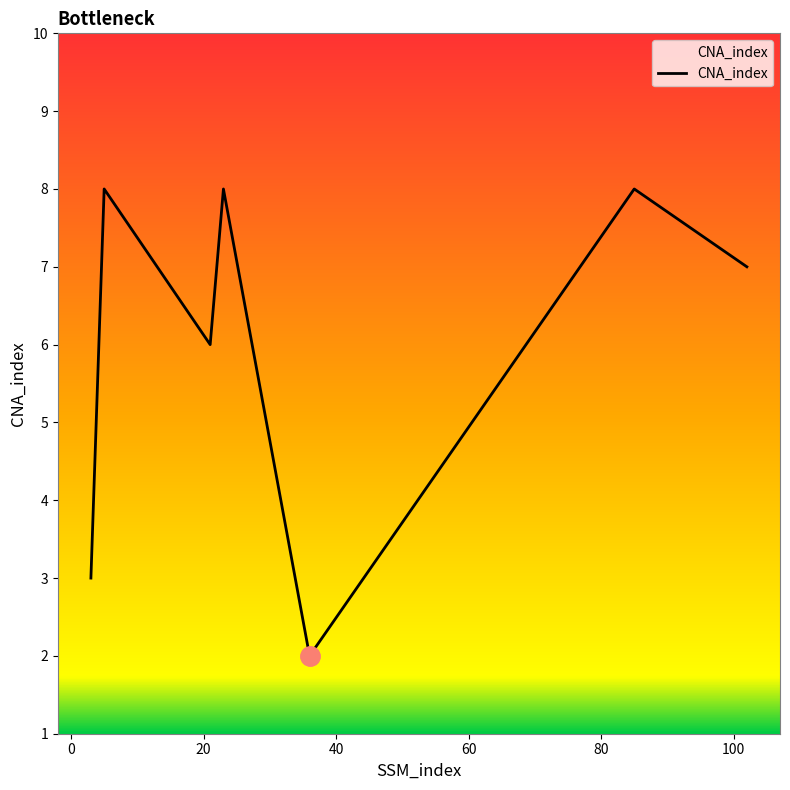

How many values are below 7?

3